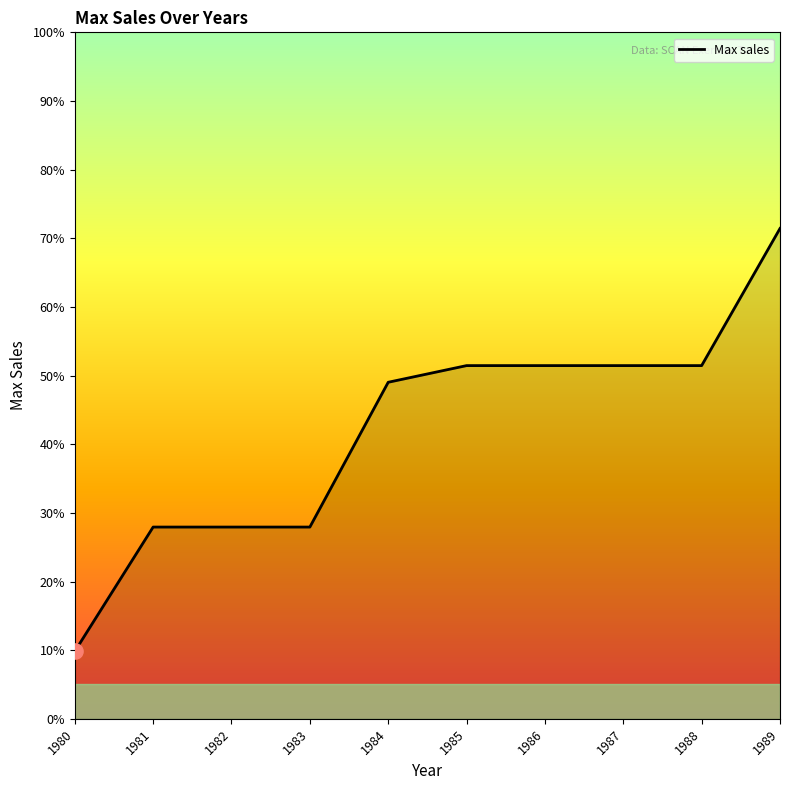

Approximately how many times larger is the value at 1987 compared to 1985?

1.0